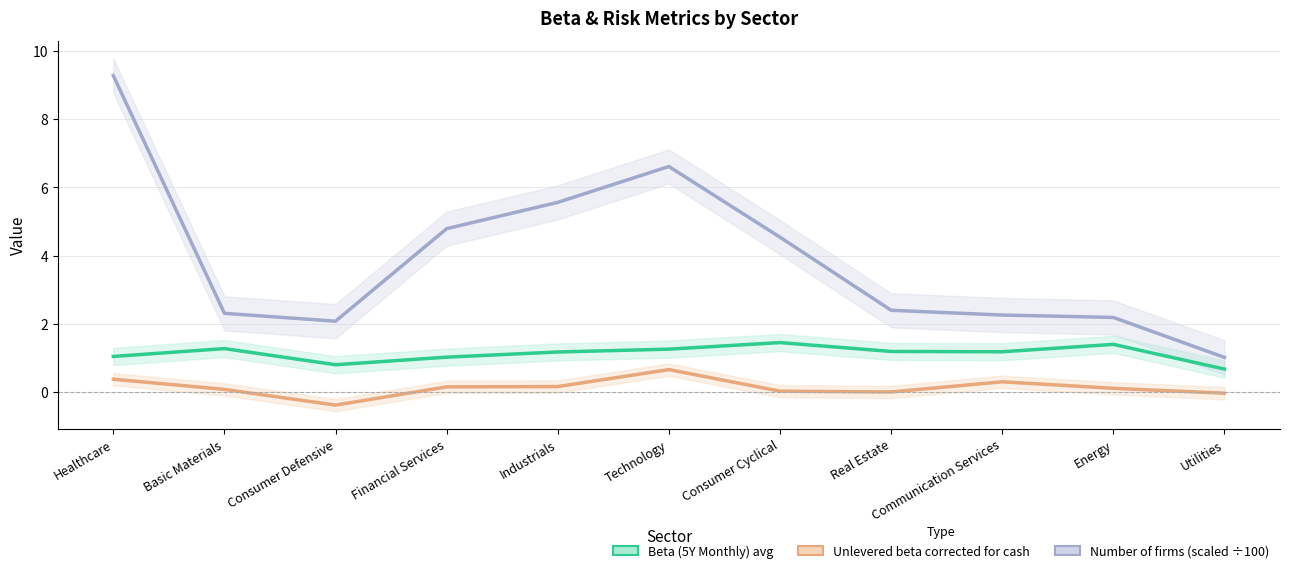

Reading left to right, list all the values displayed in this chart.

Beta (5Y Monthly) avg: 1.0	1.3	0.8	1.0	1.2	1.3	1.5	1.2	1.2	1.4	0.7
Unlevered beta corrected for cash: 0.4	0.1	-0.4	0.2	0.2	0.7	0.0	0.0	0.3	0.1	-0.0
Number of firms (scaled ÷100): 9.3	2.3	2.1	4.8	5.6	6.6	4.5	2.4	2.3	2.2	1.0